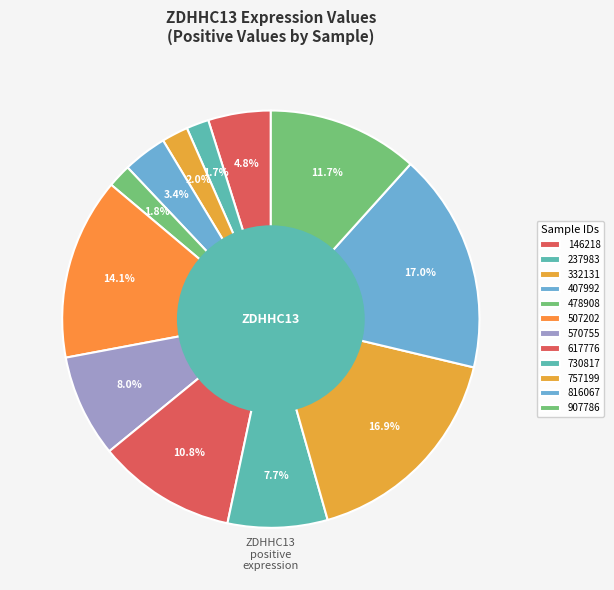

Count the number of slices in the pie.

12